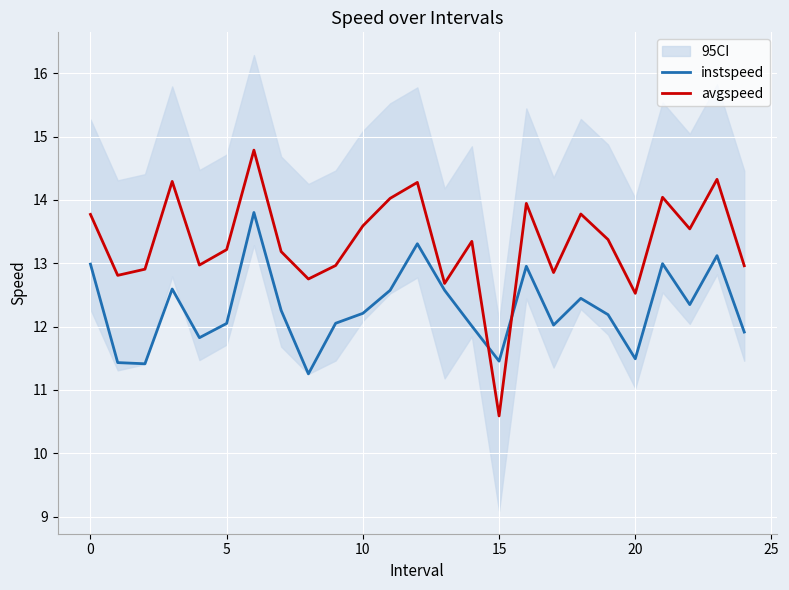

True or false: avgspeed and instspeed cross at least once.

True